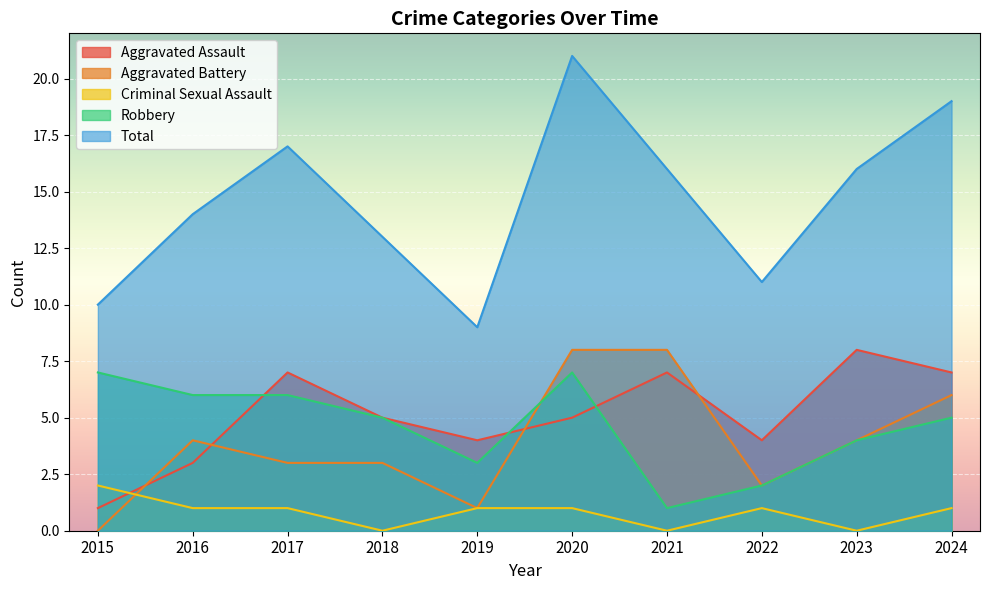

Which has a higher value, 2023 or 2017?

2023